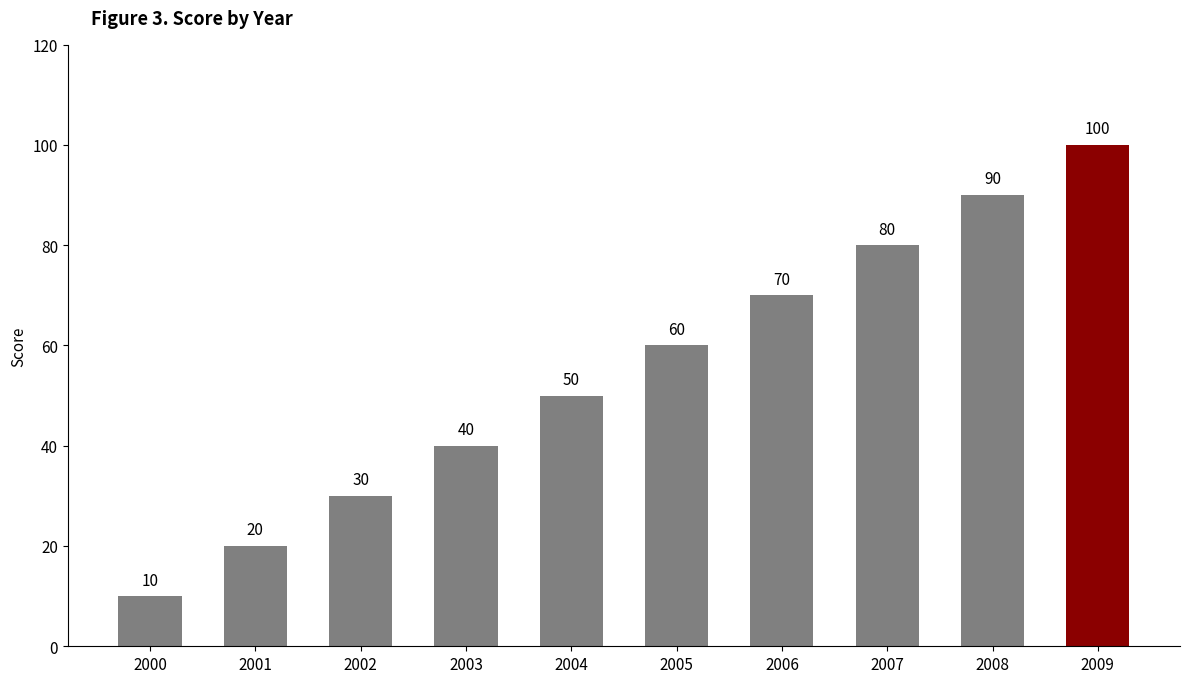

What is the change in value from 2006 to 2007?

+10